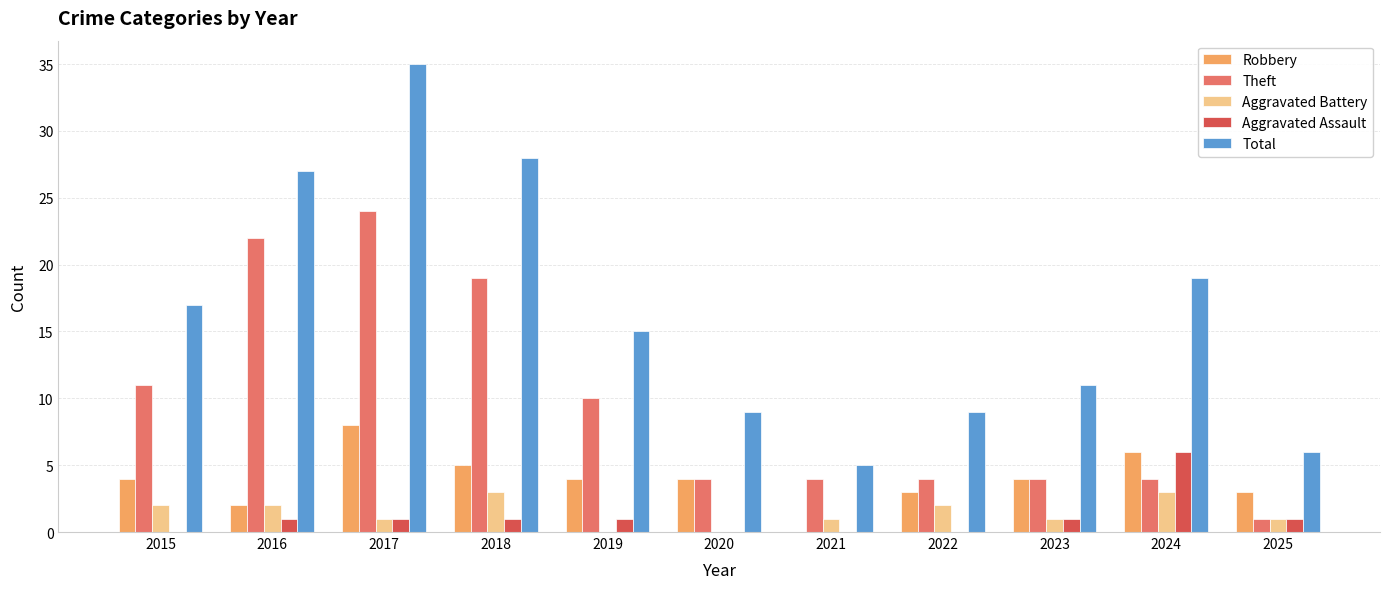

At which category is the sum across all series the highest?

2017